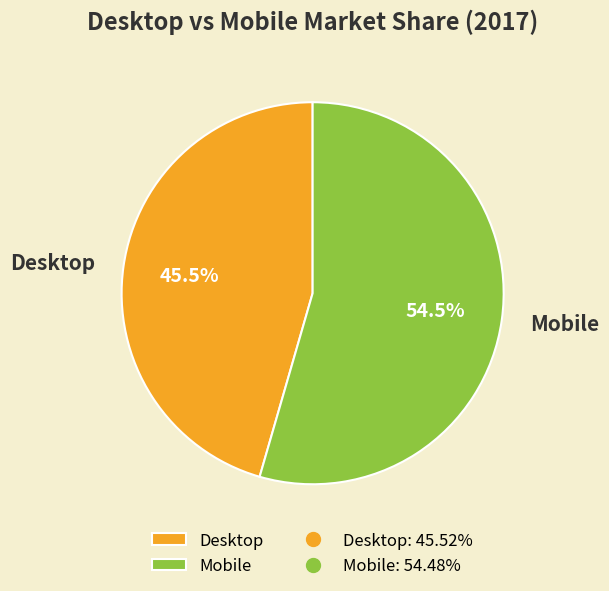

Which category has the biggest portion of the pie?

Mobile